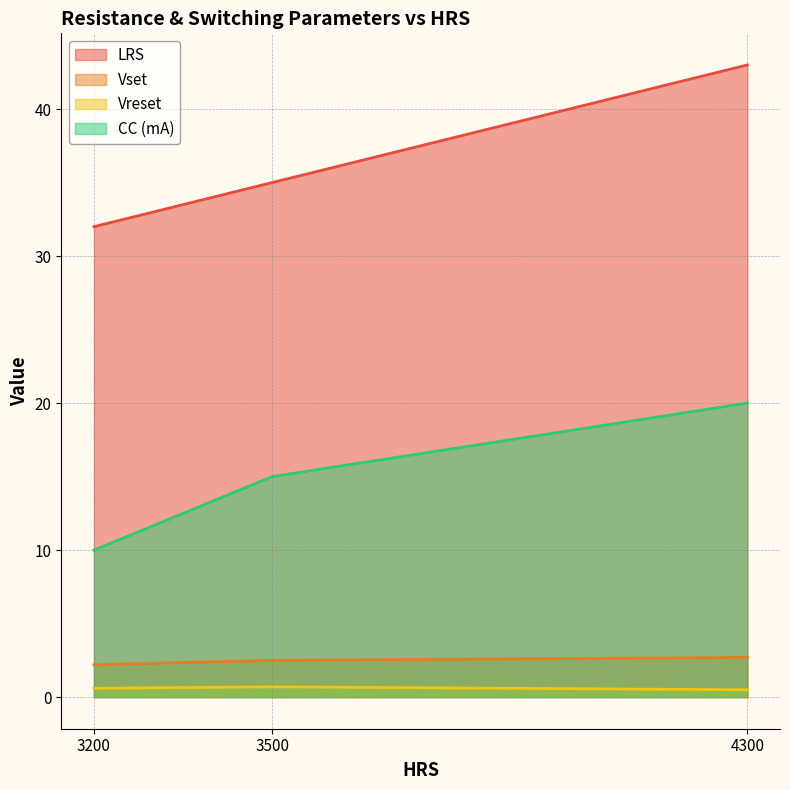

The Vset series shows 1.5 at 3200. True or false?

False